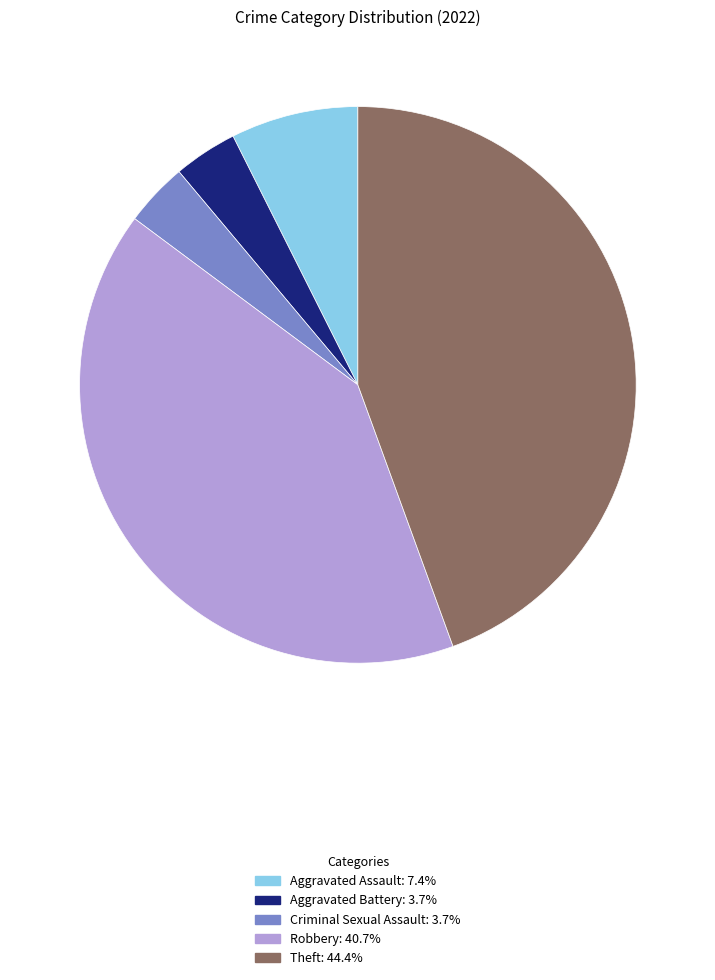

Is the sum of Theft and Aggravated Battery greater than half?

No